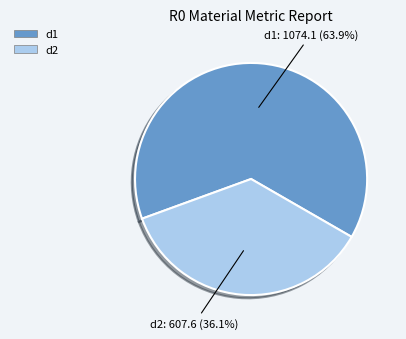

Which slice is the smallest?

d2